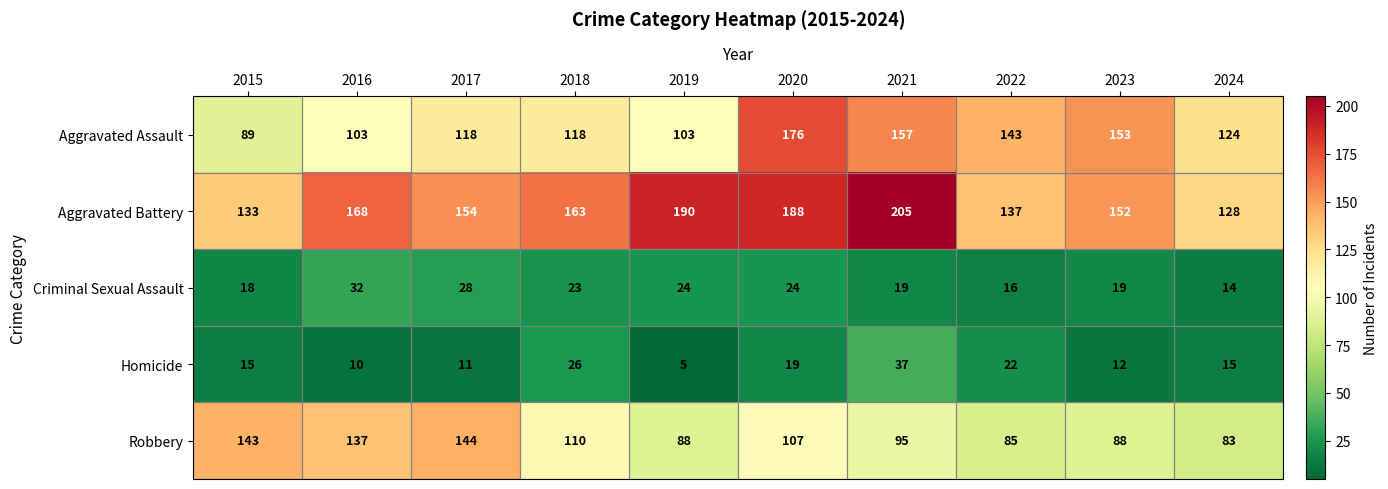

At which category is the sum across all series the highest?

2020